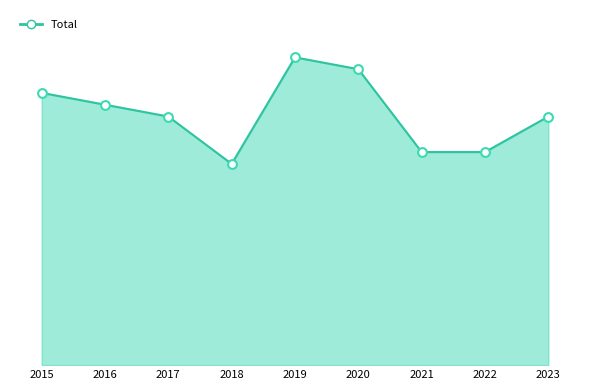

What is the change in value from 2015 to 2022?

-5